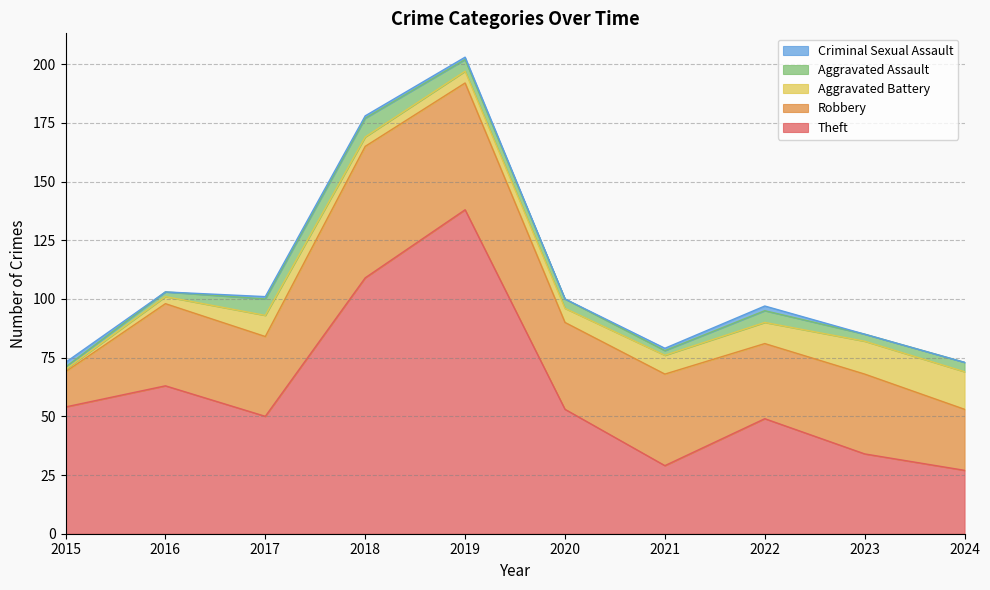

True or false: Aggravated Battery and Robbery cross at least once.

False